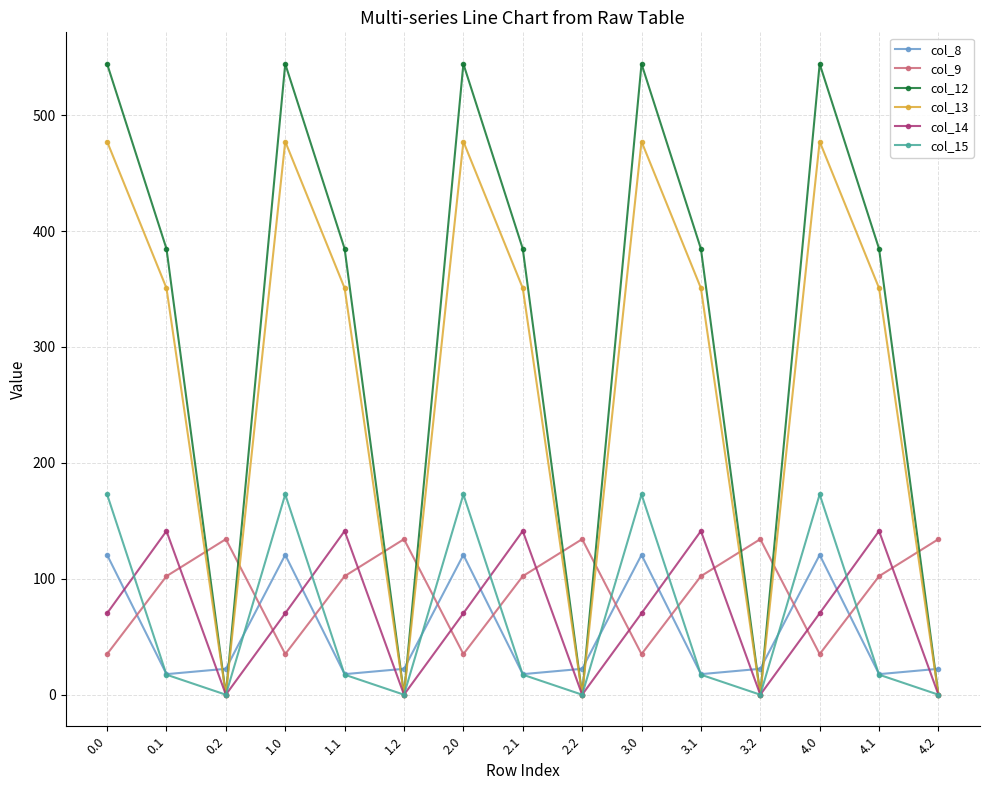

Is this an area chart (filled region under the line)?

No